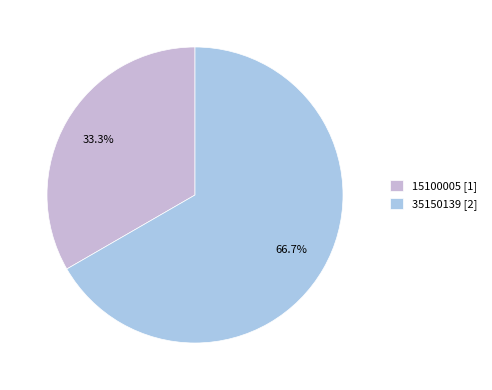

Do 15100005 and 35150139 together represent more than half of the pie?

Yes